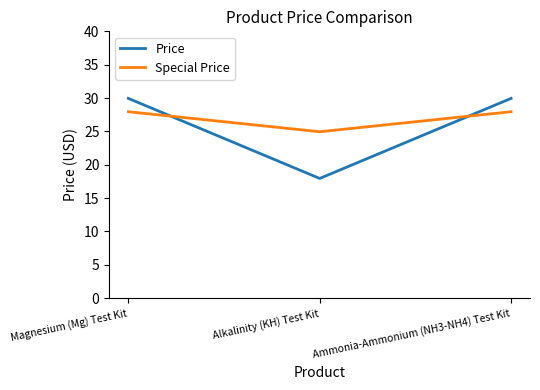

True or false: Special Price has a value of 27.9 at Magnesium (Mg) Test Kit.

True